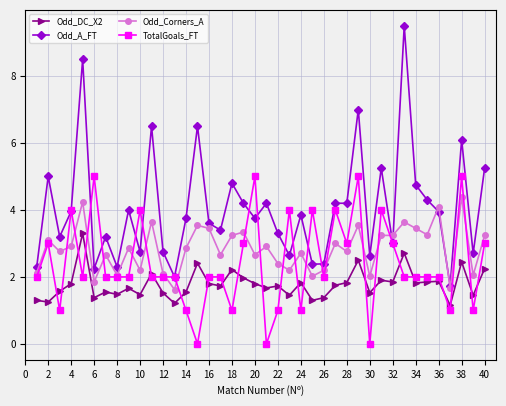

Which series has the largest range (max minus min)?

Odd_A_FT